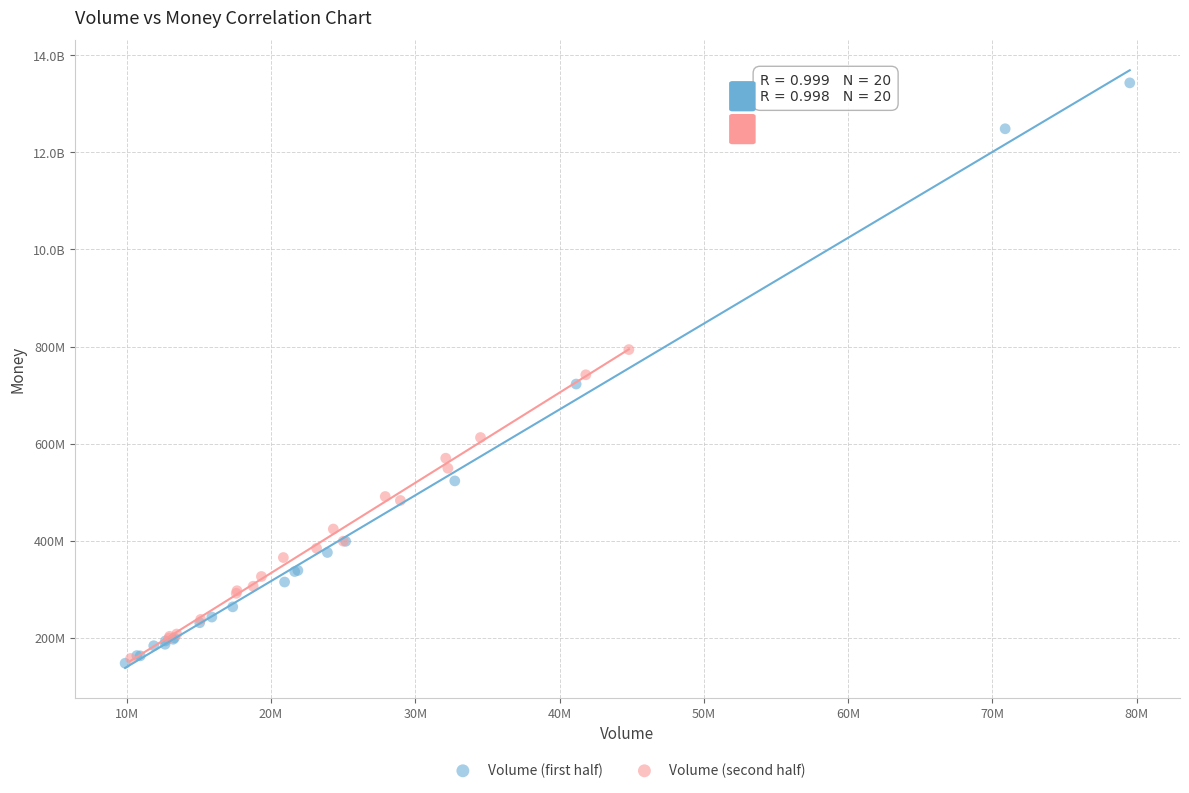

What are all the series names shown in the legend?

Volume (first half), Volume (second half)